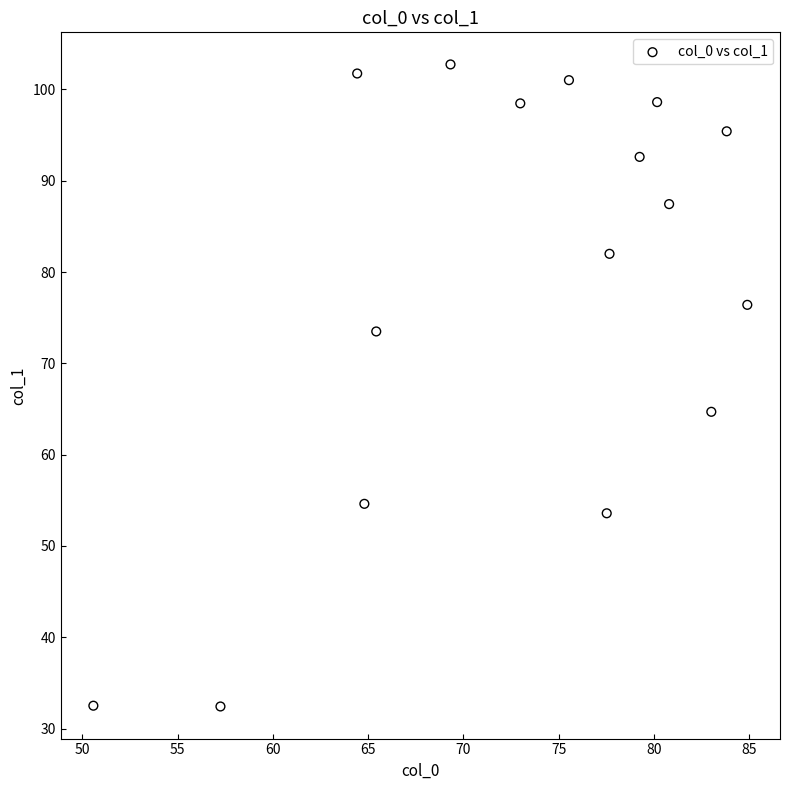

What is the range of Y values (max minus min)?

70.3